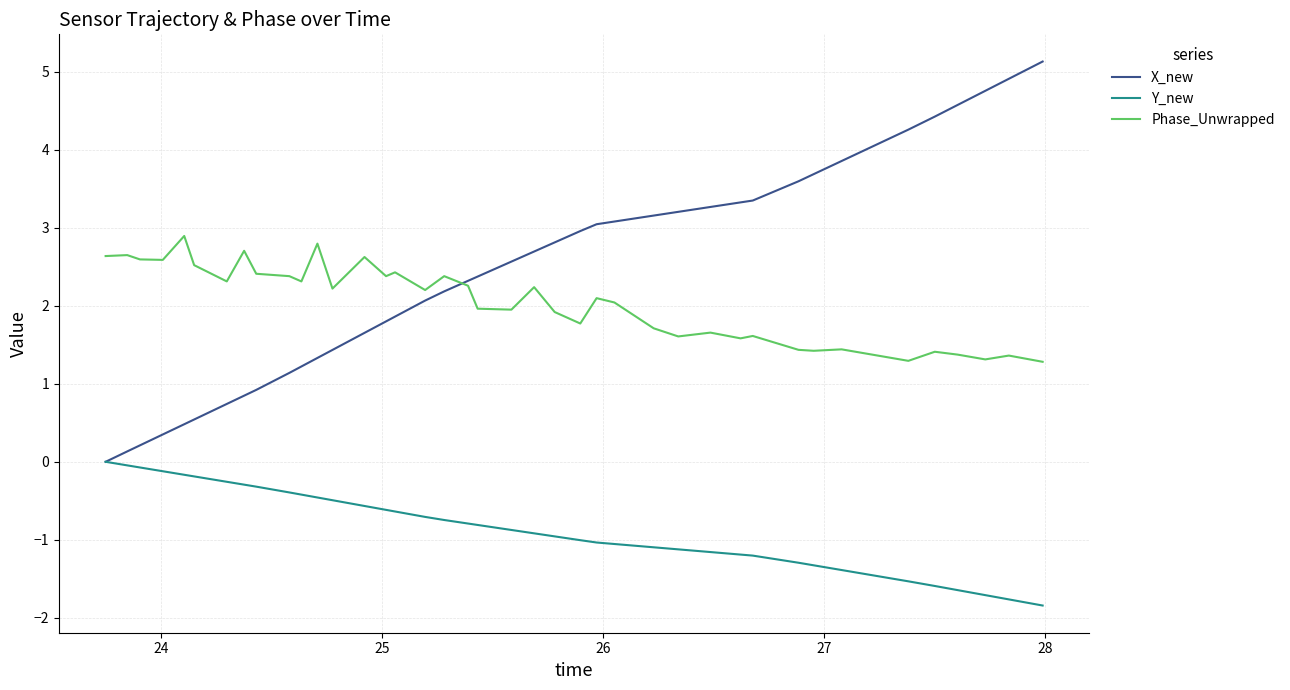

List the series in order of their peak value, highest first.

X_new, Phase_Unwrapped, Y_new